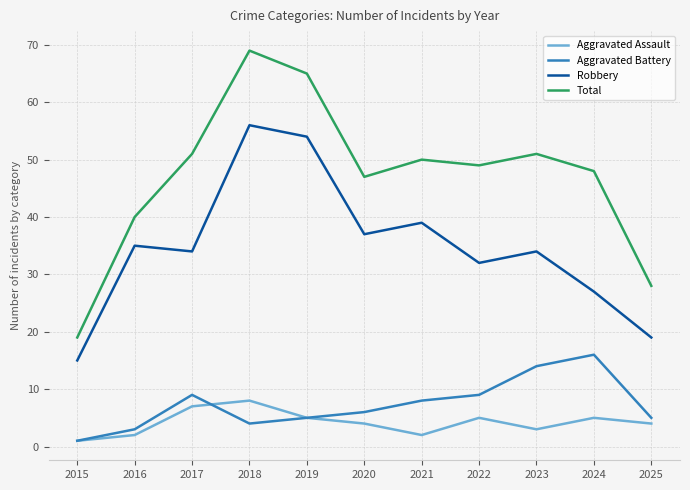

What are all the series names shown in the legend?

Aggravated Assault, Aggravated Battery, Robbery, Total